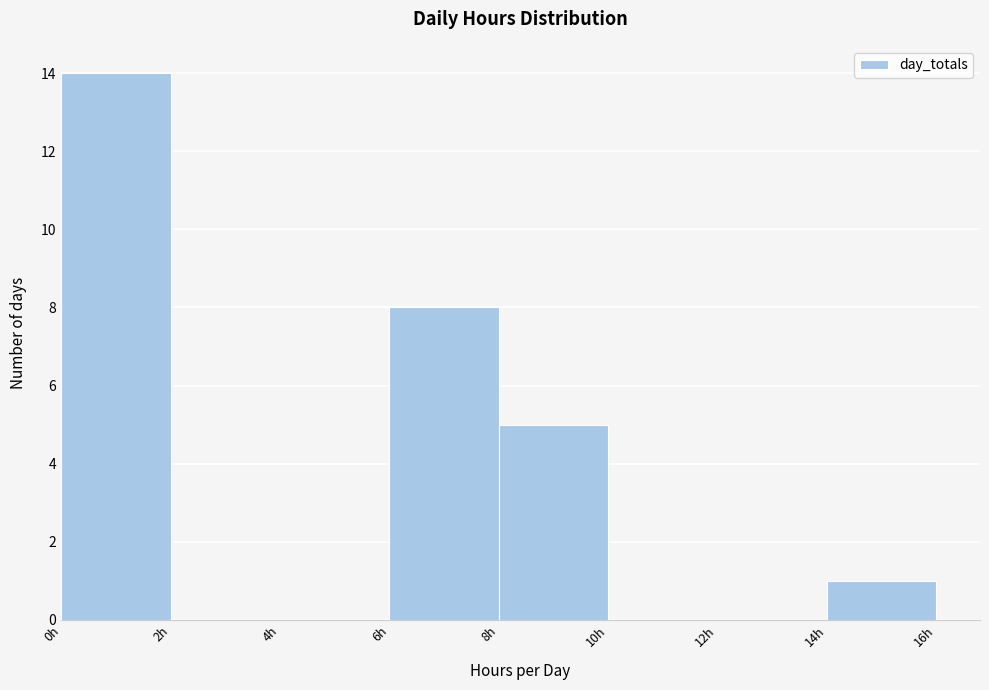

What is the height of the bar covering 8 to 10 on the x-axis? The values are not printed on the chart, so give them approximately, as read against the axis.

5